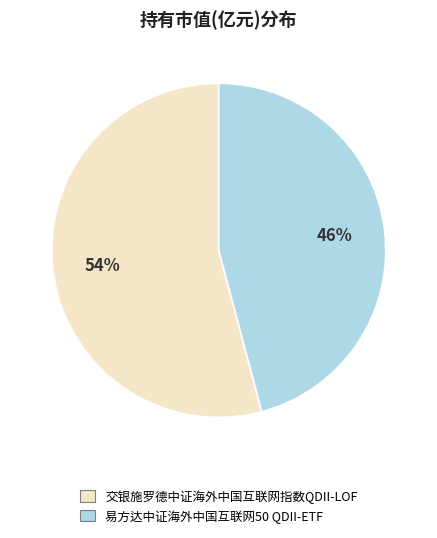

To the nearest percent, what is the difference between the 易方达中证海外中国互联网50 QDII-ETF and 交银施罗德中证海外中国互联网指数QDII-LOF slice percentages?

8%